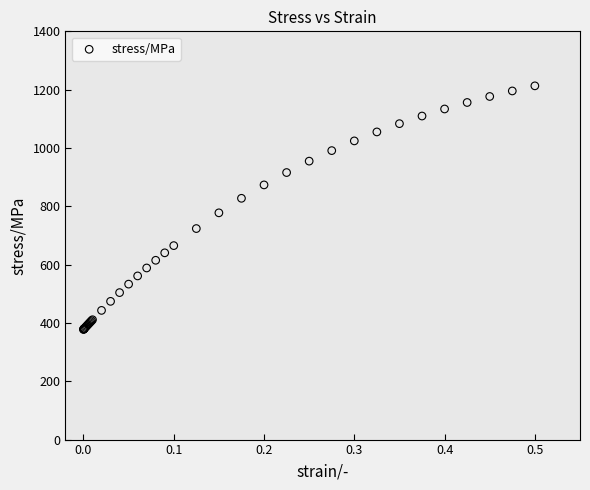

What Y value in the scatter plot is closest to 795?

777.6